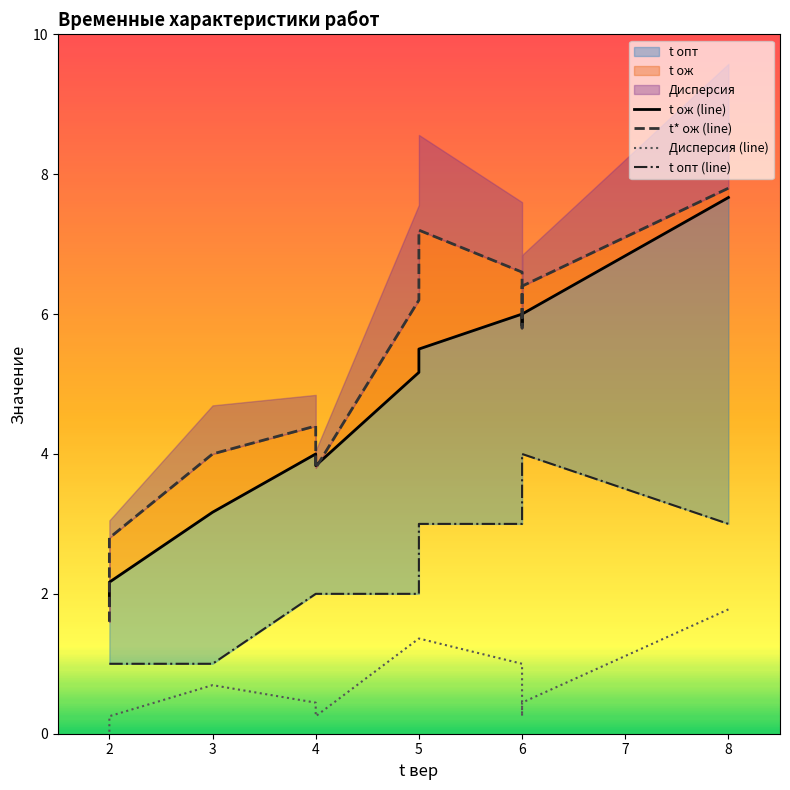

How many values in the t опт (line) series exceed 2?

5